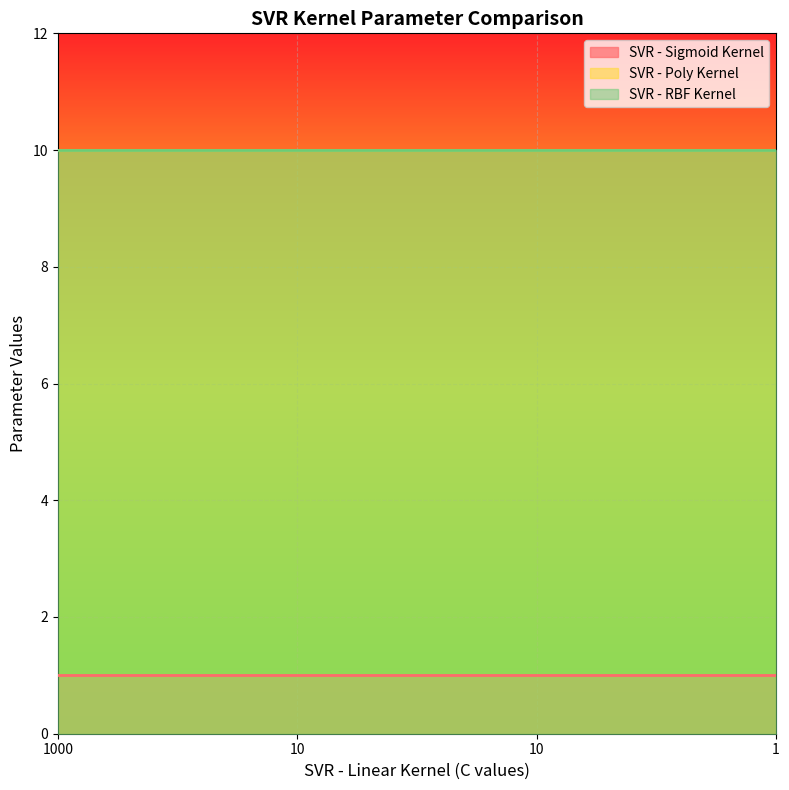

What is the smallest value displayed?

1